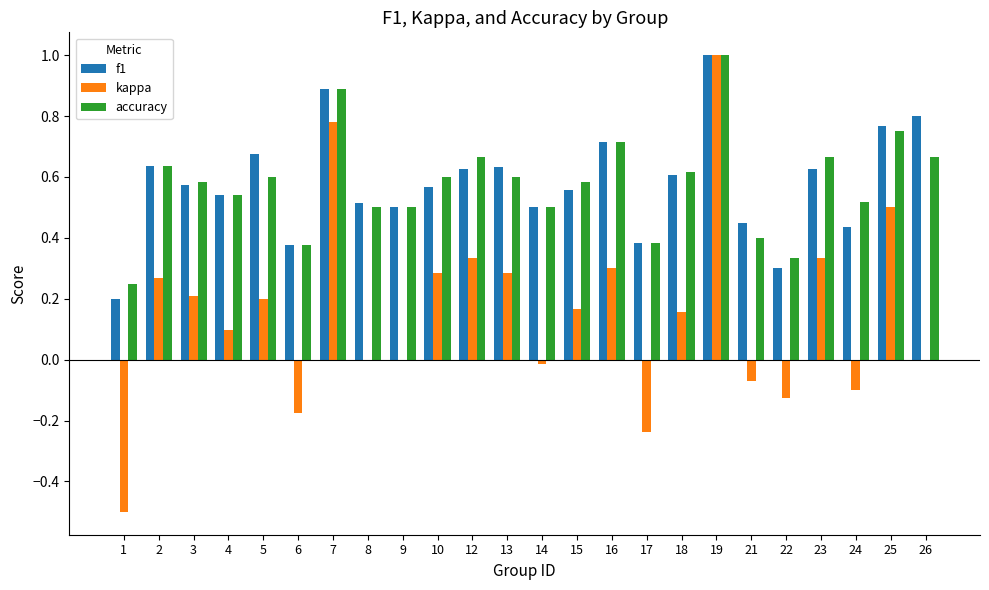

Is the value of accuracy at 5 greater than the value of kappa at 4?

Yes